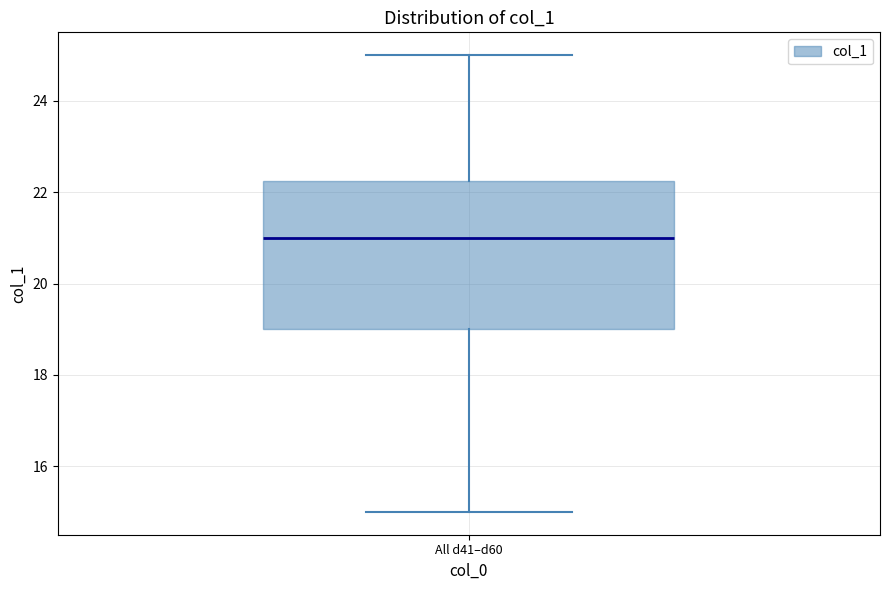

Read this box plot against the y-axis: the position of the median line, the range covered by the box, and the ends of both whiskers. The values are not printed on the chart, so give them approximately, as read against the axis.

median 21.0, box 19.0 to 22.2, whiskers 15.0 to 25.0